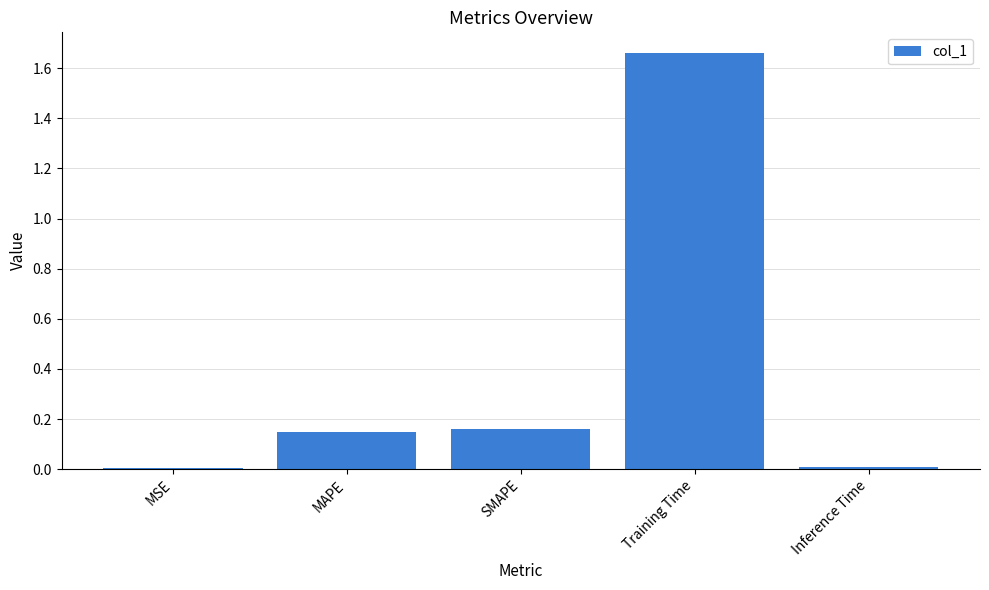

The value at Inference Time is 0.0. True or false?

True